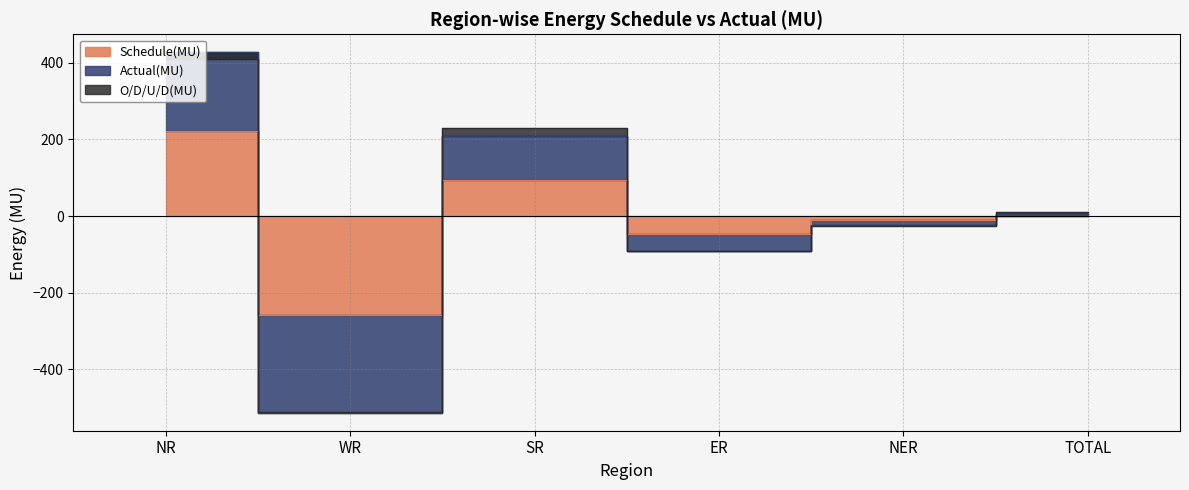

Read the Schedule(MU) value at NR.

222.0